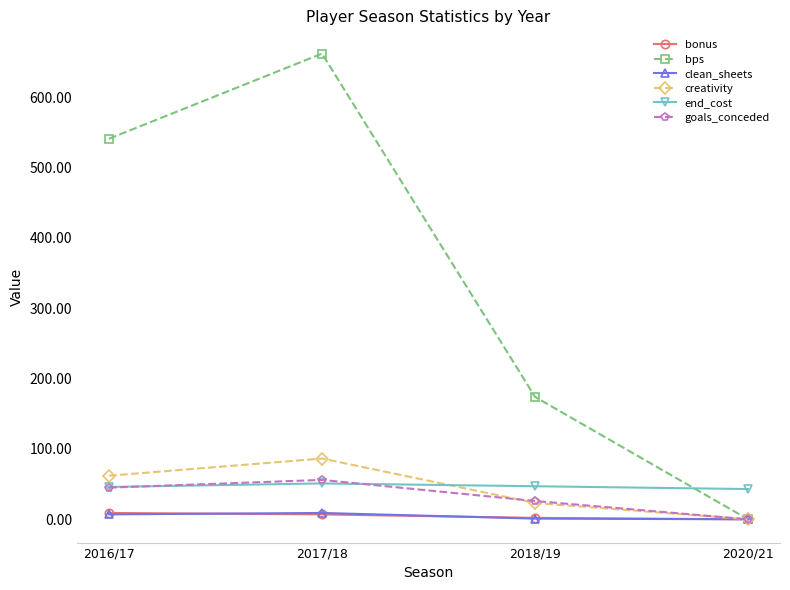

Which series has the largest total across all categories?

bps